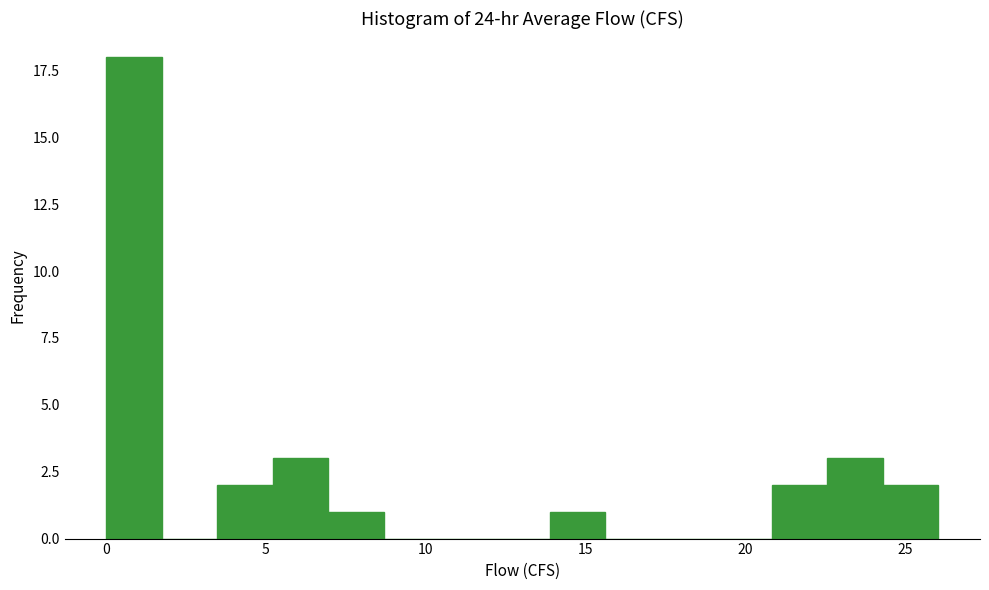

Read against the x-axis, roughly where is the centre of the tallest bar?

1.0